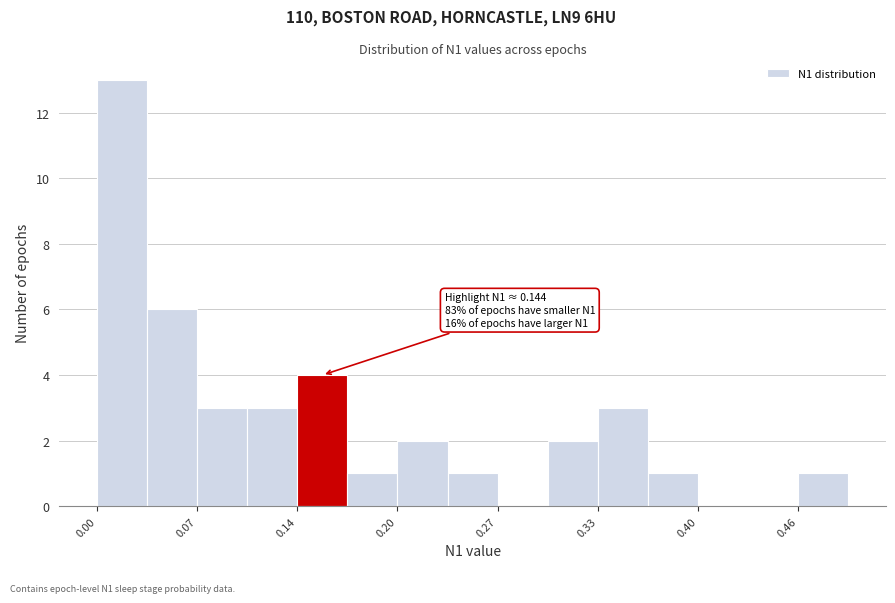

Around what value on the x-axis is the tallest bar? Give the approximate position of its centre, as read against the axis.

0.02